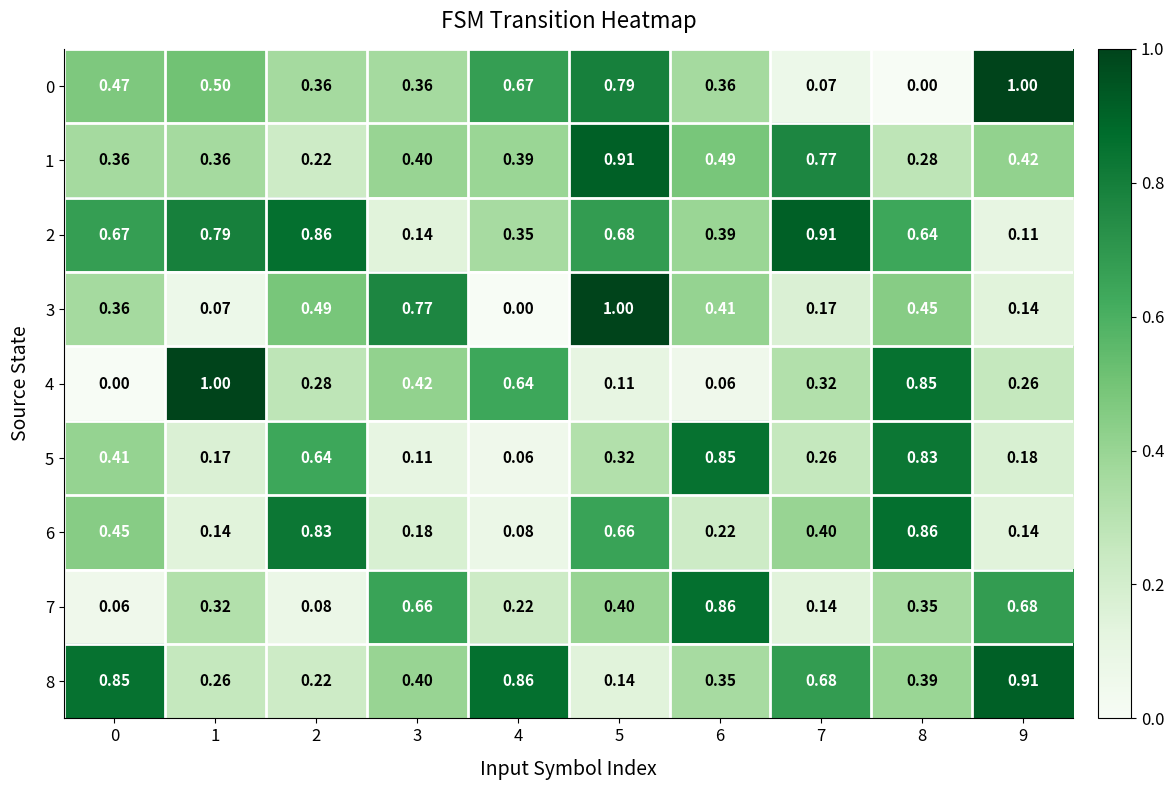

Is the value of 2 at 3 greater than the value of 6 at 6?

No